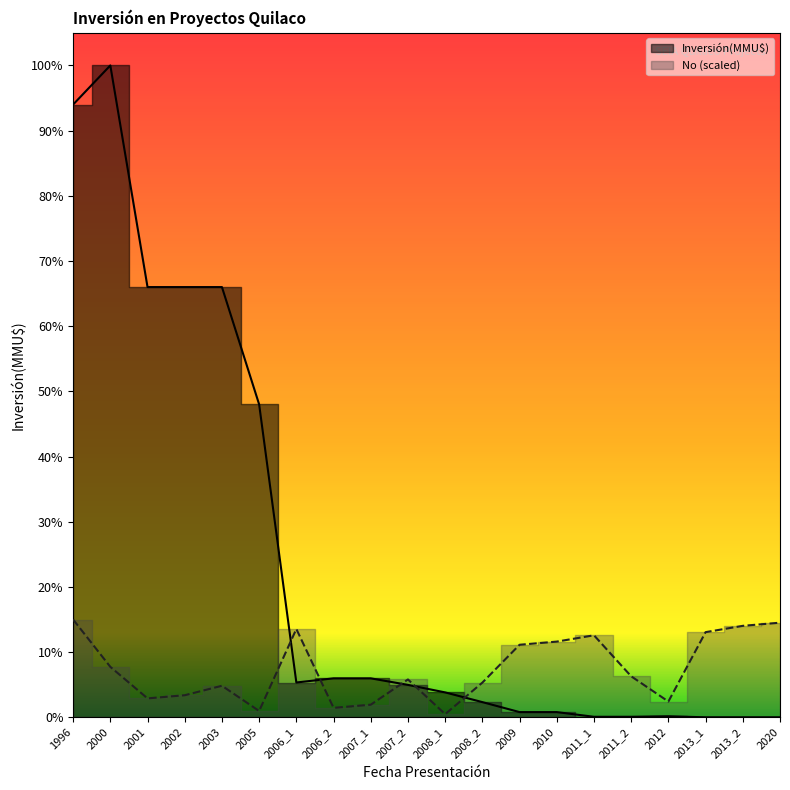

How many lines are shown in the chart?

2